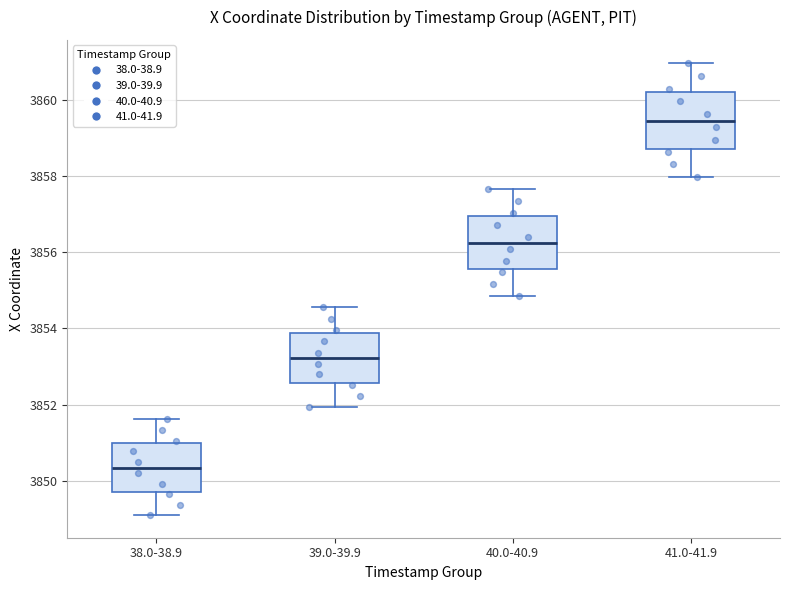

Where is the upper edge of the box for 40.0-40.9 on the y-axis? The values are not printed on the chart, so give them approximately, as read against the axis.

3857.0